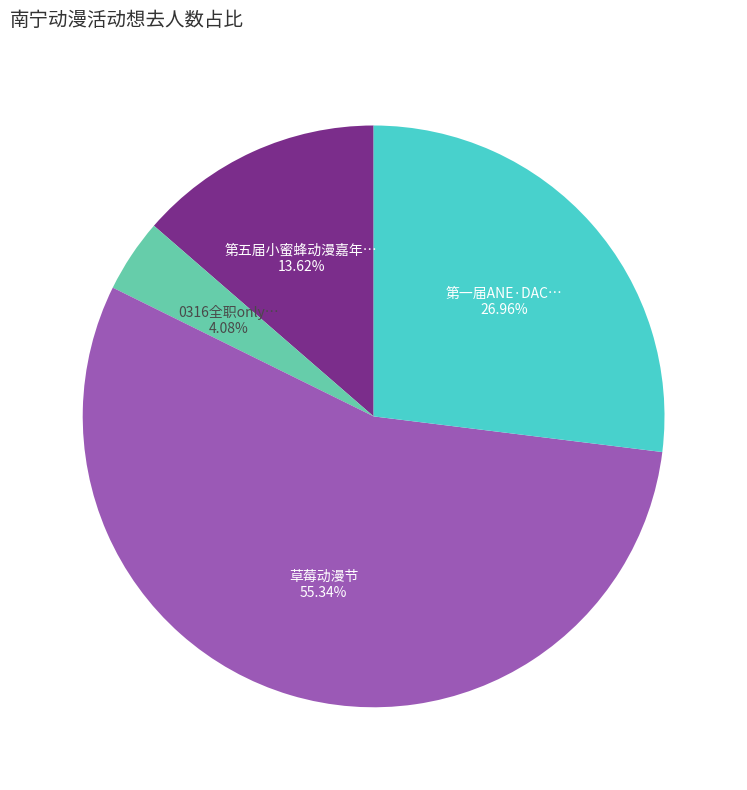

To the nearest percent, what is the average slice percentage?

25%